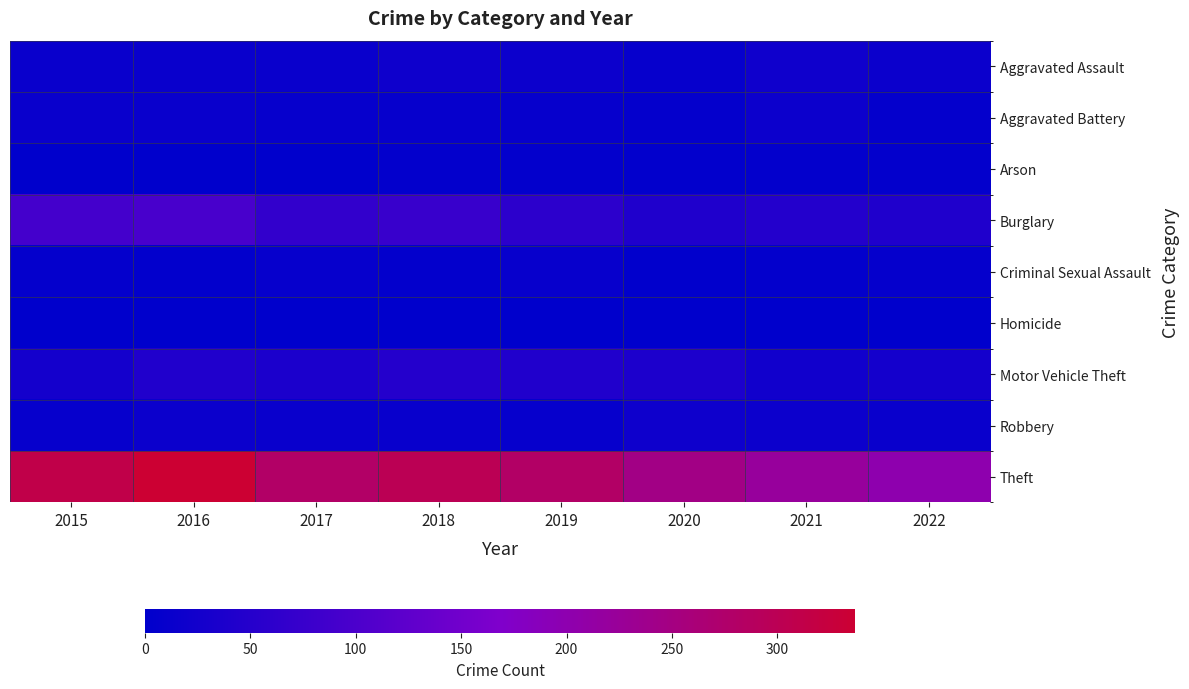

What is the total value across all series at 2022?

314